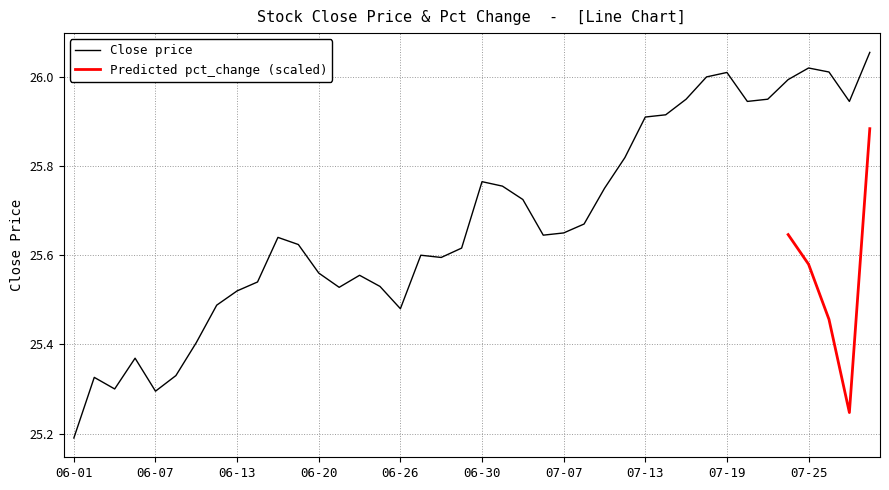

Reading left to right, transcribe all the data shown in this chart.

25.2	25.3	25.3	25.4	25.3	25.3	25.4	25.5	25.5	25.5	25.6	25.6	25.6	25.5	25.6	25.5	25.5	25.6	25.6	25.6	25.8	25.8	25.7	25.6	25.6	25.7	25.8	25.8	25.9	25.9	25.9	26.0	26.0	25.9	25.9	26.0	26.0	26.0	25.9	26.1